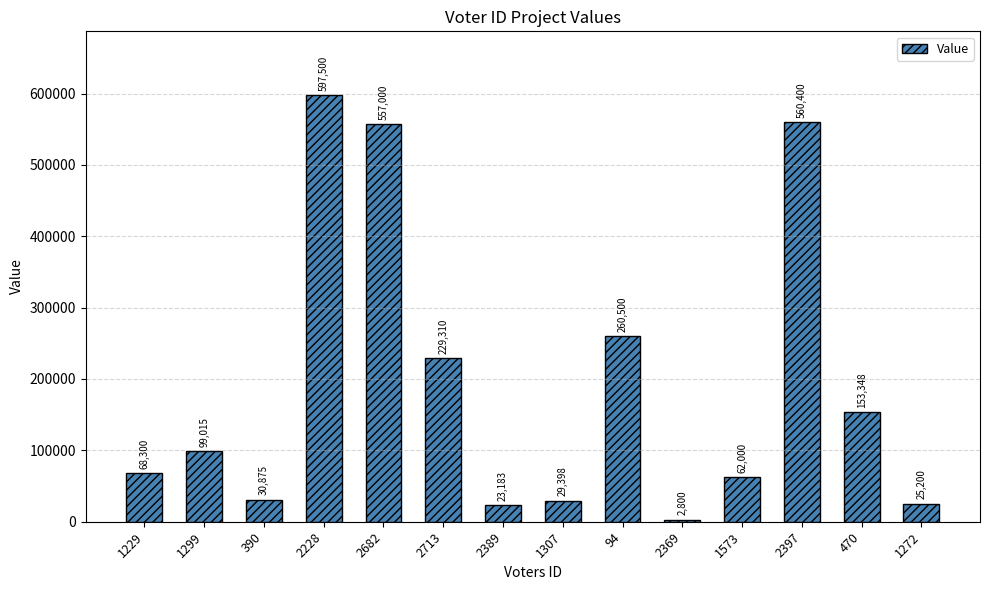

The chart shows a value of 195678 at 2228. True or false?

False